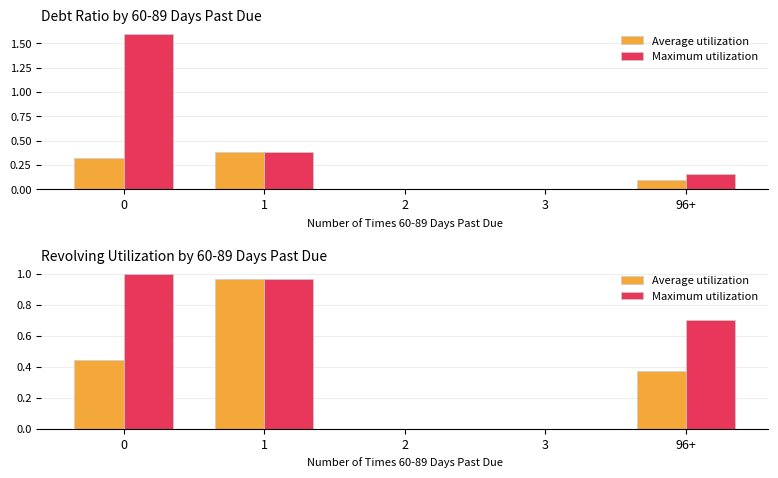

At how many categories does at least one series exceed 0?

3